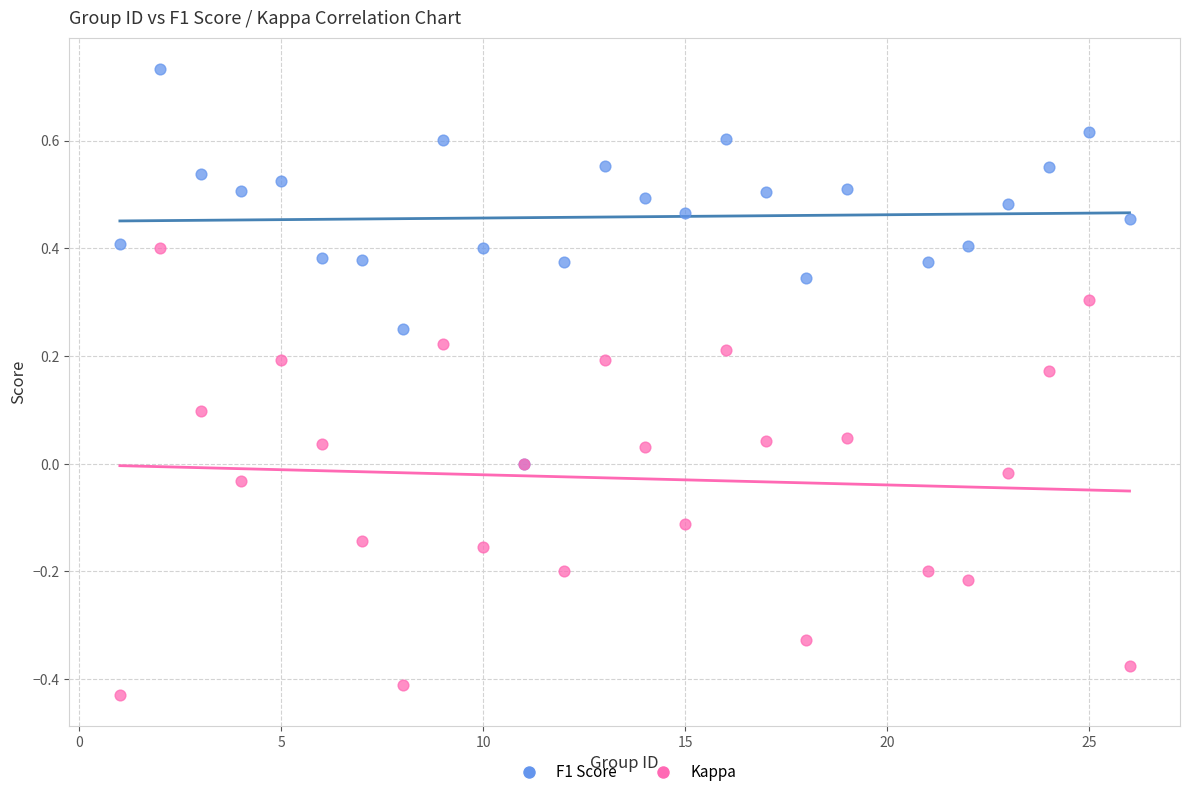

Which series has the largest Y range (max minus min)?

Kappa